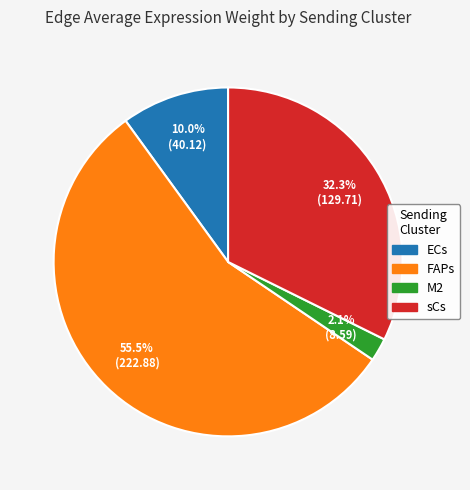

Count the number of slices in the pie.

4